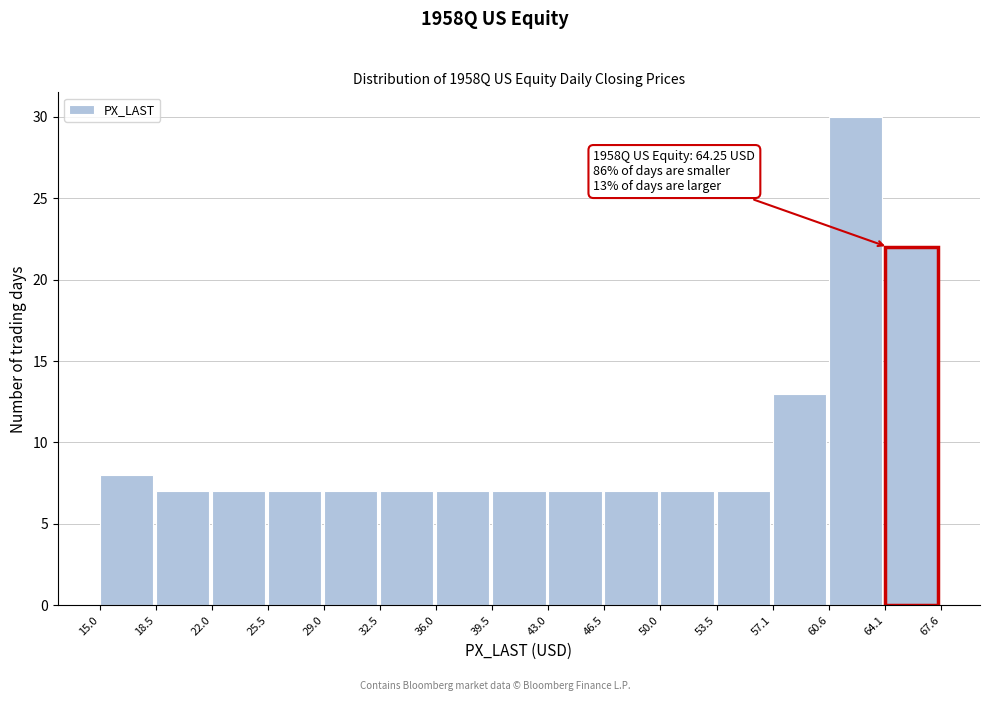

Which range on the x-axis has the tallest bar?

60.6 to 64.1